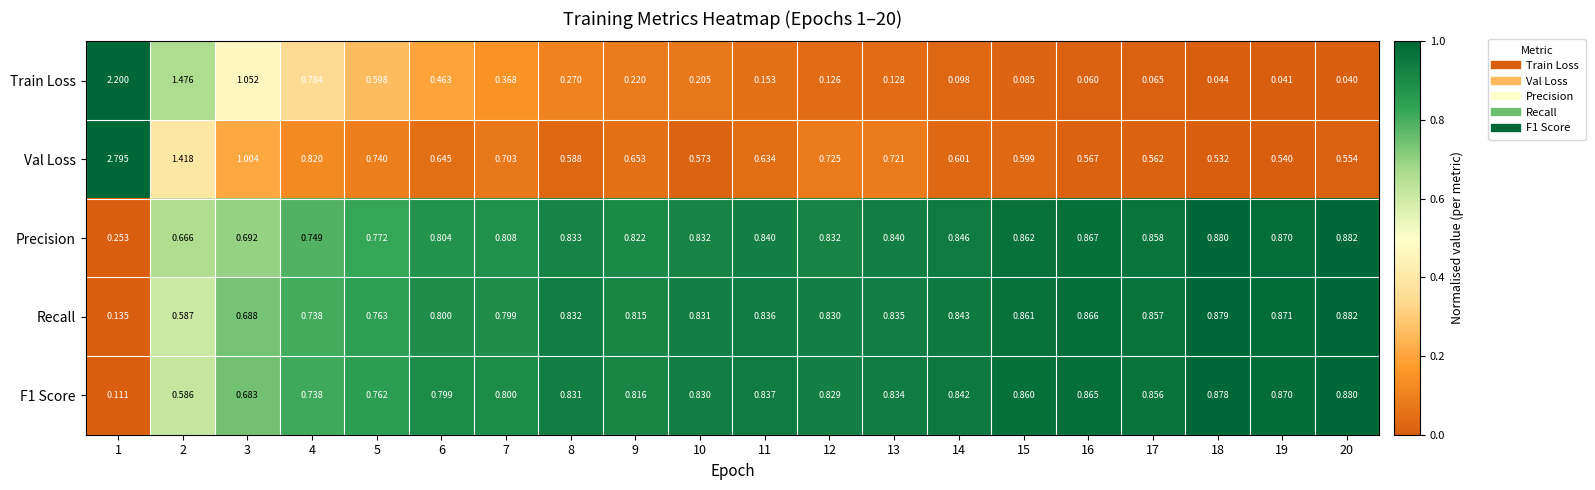

Which series has the largest total across all categories?

Val Loss